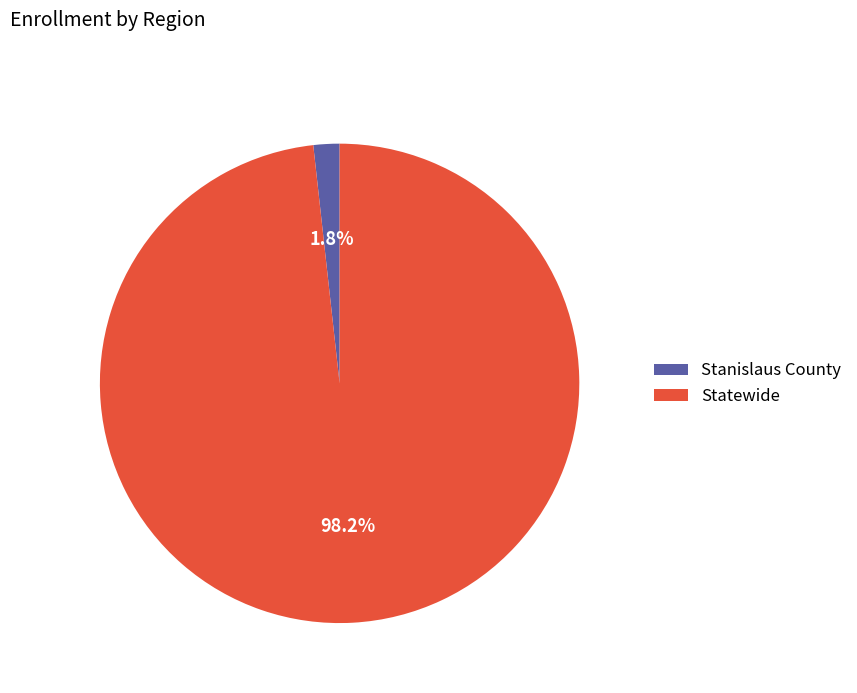

To the nearest percent, what percentage of the pie is Statewide?

98%